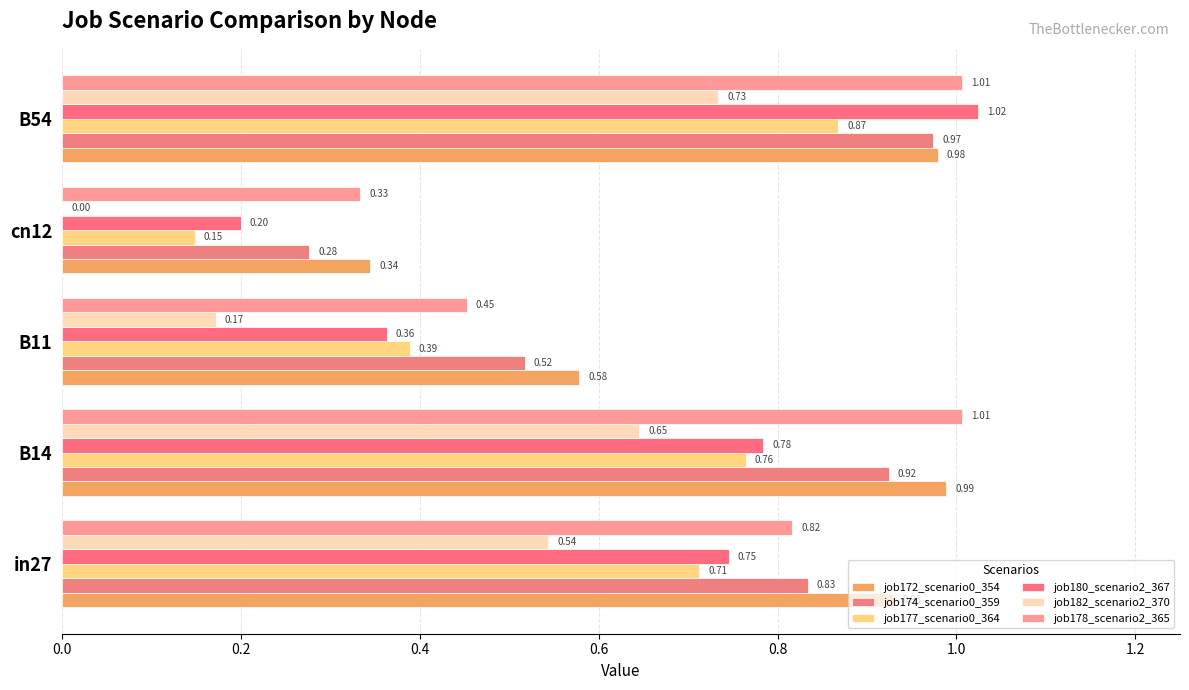

Count the job177_scenario0_364 values in the range 0 to 1.

5